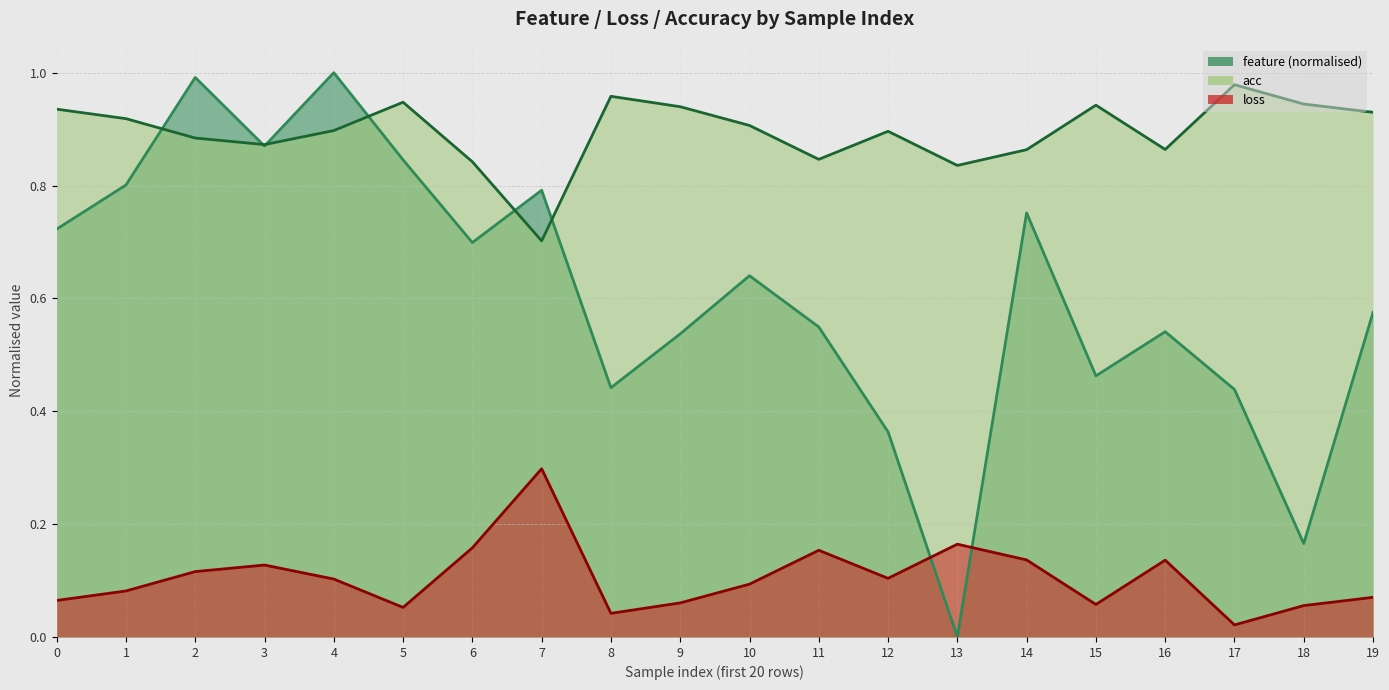

True or false: loss has more than 0 points higher than both neighbors.

True